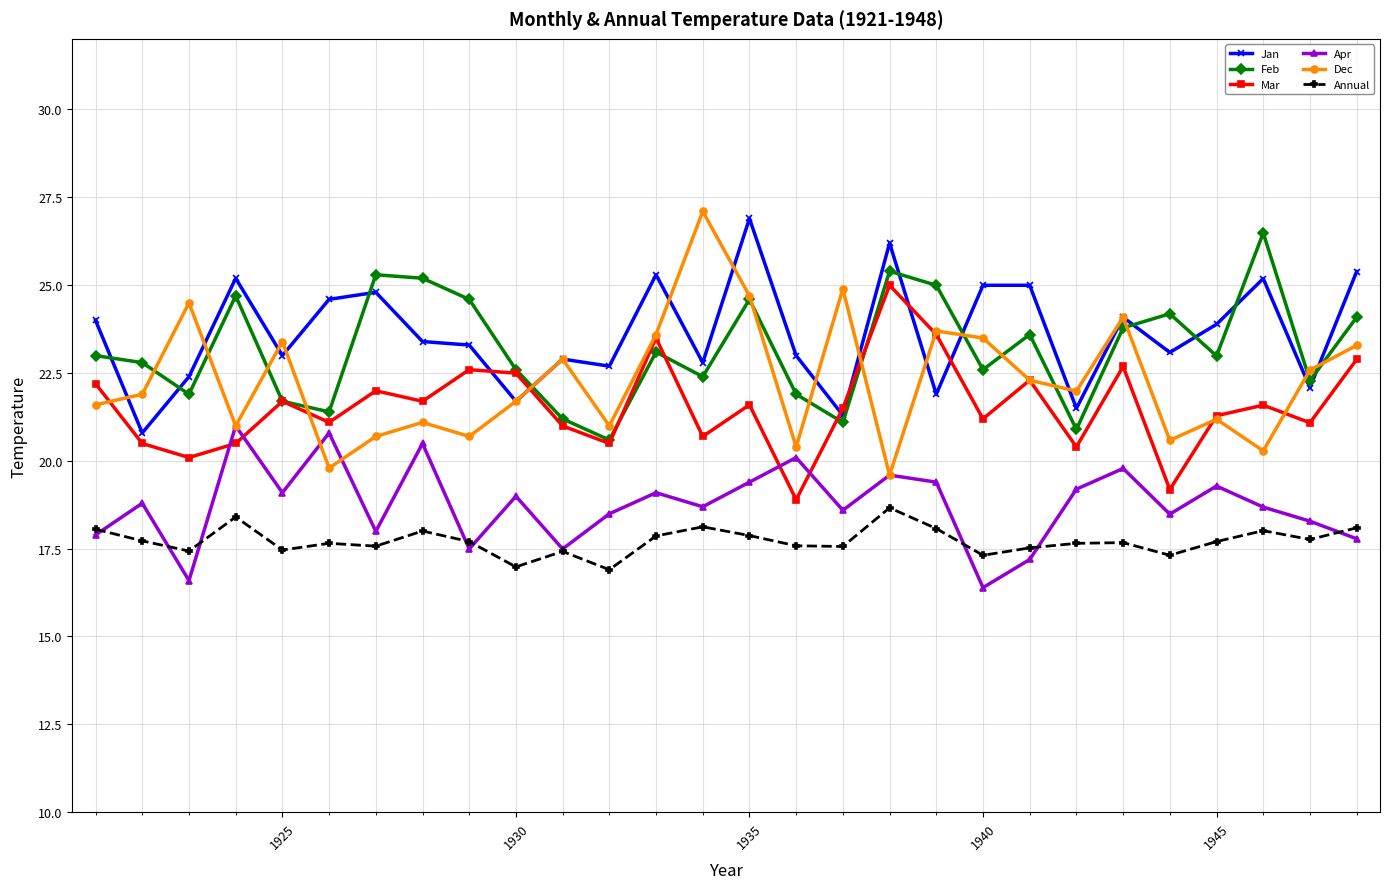

True or false: Feb and Apr cross at least once.

False